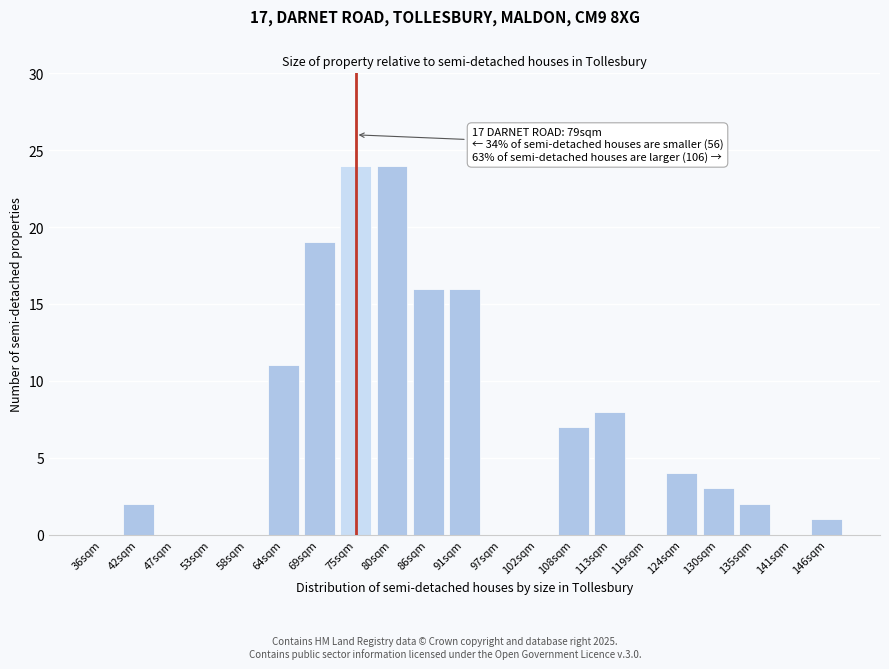

Reading left to right, transcribe all the data shown in this chart.

36sqm=0	42sqm=2	47sqm=0	53sqm=0	58sqm=0	64sqm=11	69sqm=19	75sqm=24	80sqm=24	86sqm=16	91sqm=16	97sqm=0	102sqm=0	108sqm=7	113sqm=8	119sqm=0	124sqm=4	130sqm=3	135sqm=2	141sqm=0	146sqm=1